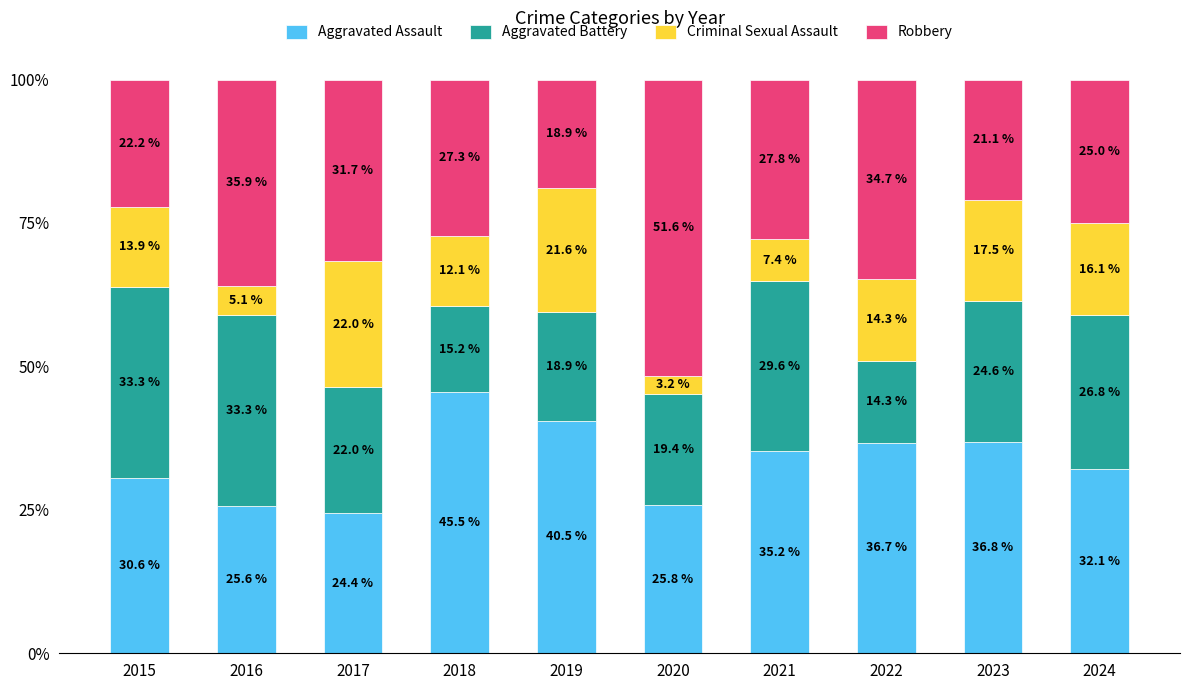

True or false: Aggravated Assault has a value of 45.5 at 2018.

True